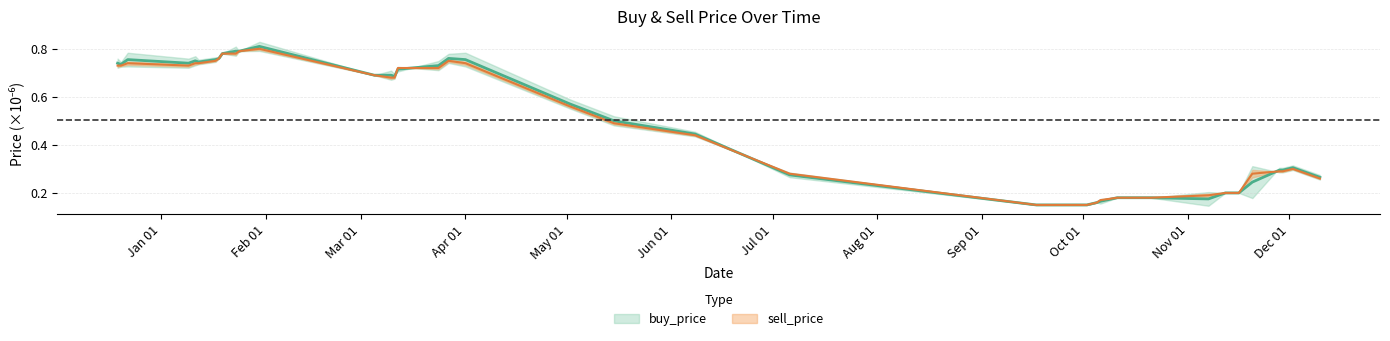

What is the value of the sell_price point at the 21st from the left?

0.5